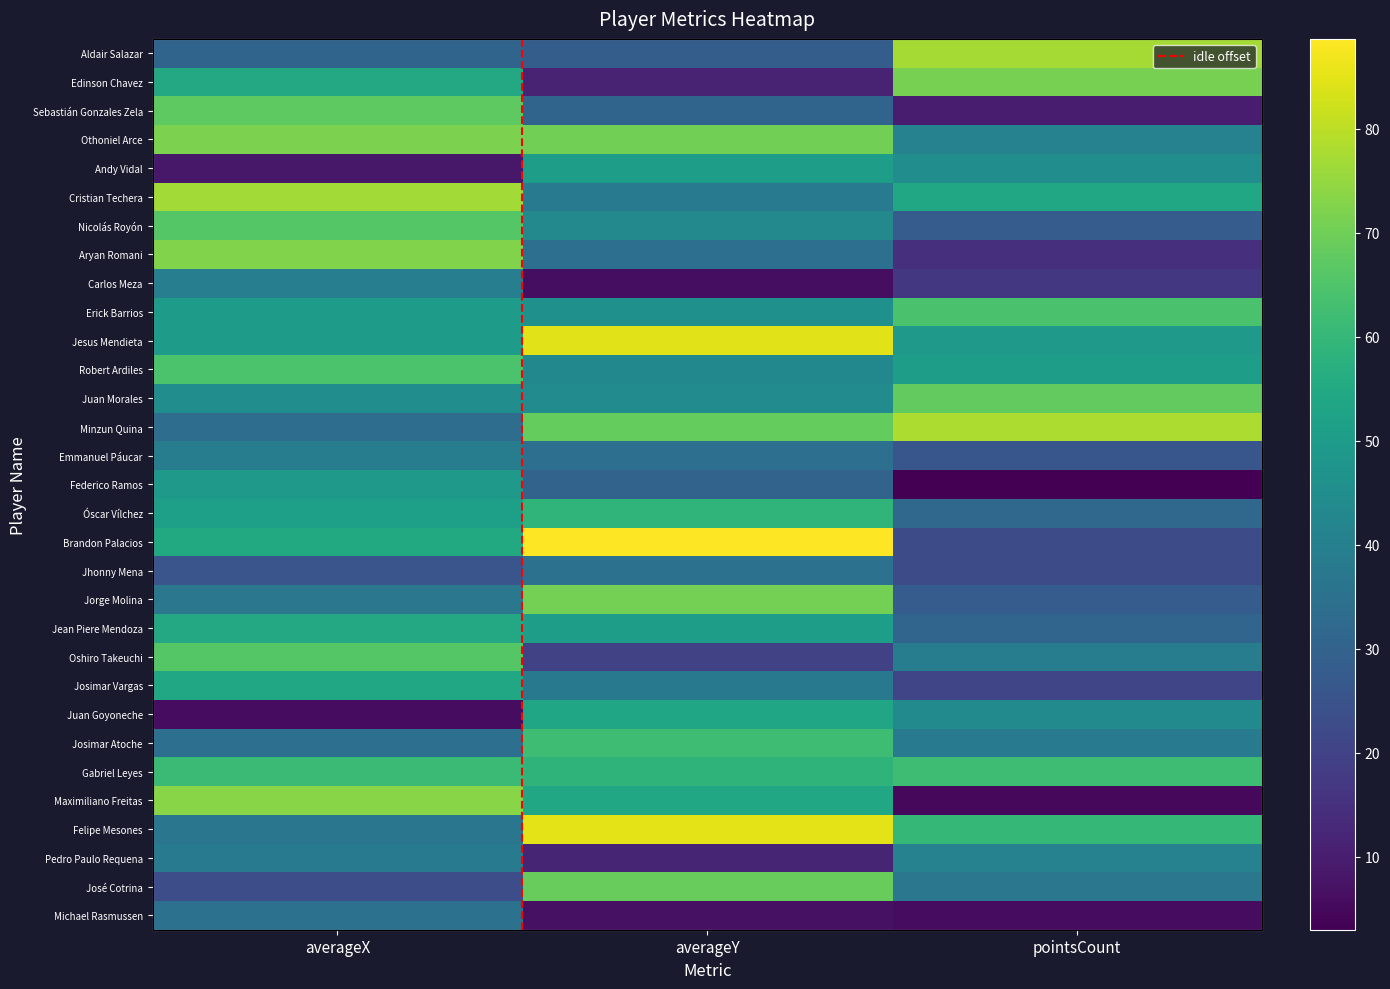

What is the difference between the Juan Goyoneche values at pointsCount and averageX?

38.3